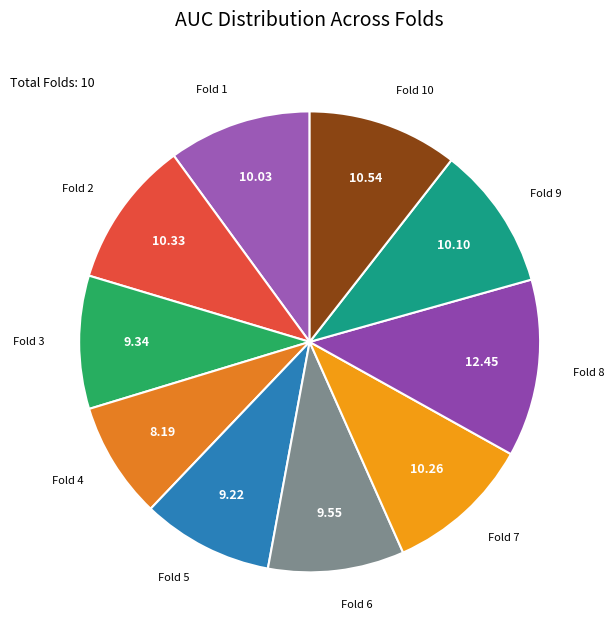

How many slices are in this pie chart?

10